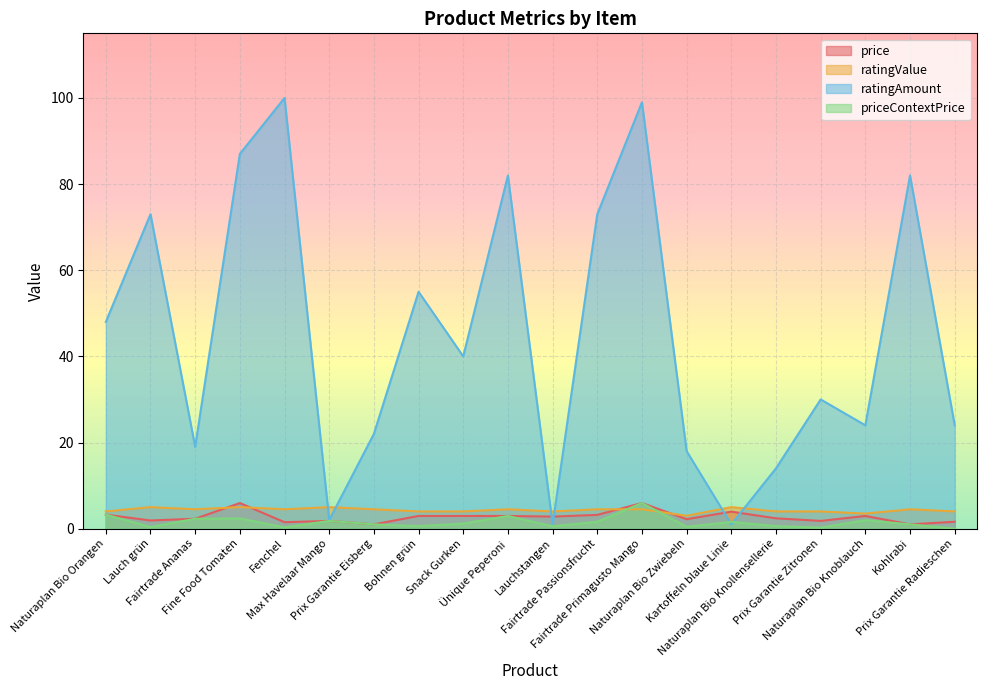

What is the difference between the maximum and second lowest values in the price series?

5.0